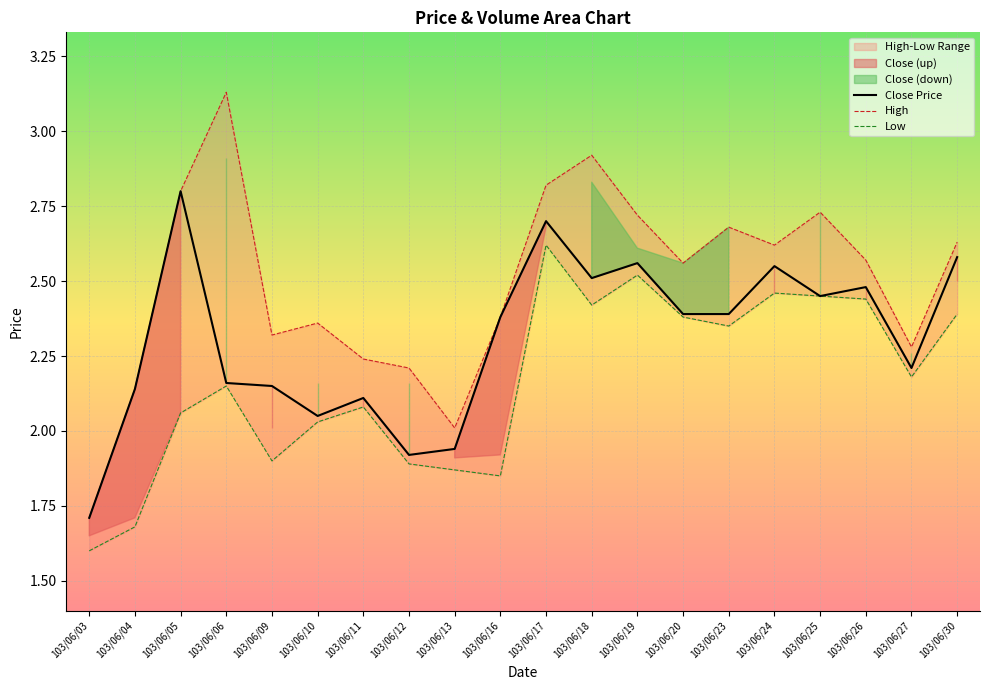

True or false: Close Price has a value of 2.6 at 103/06/13.

False